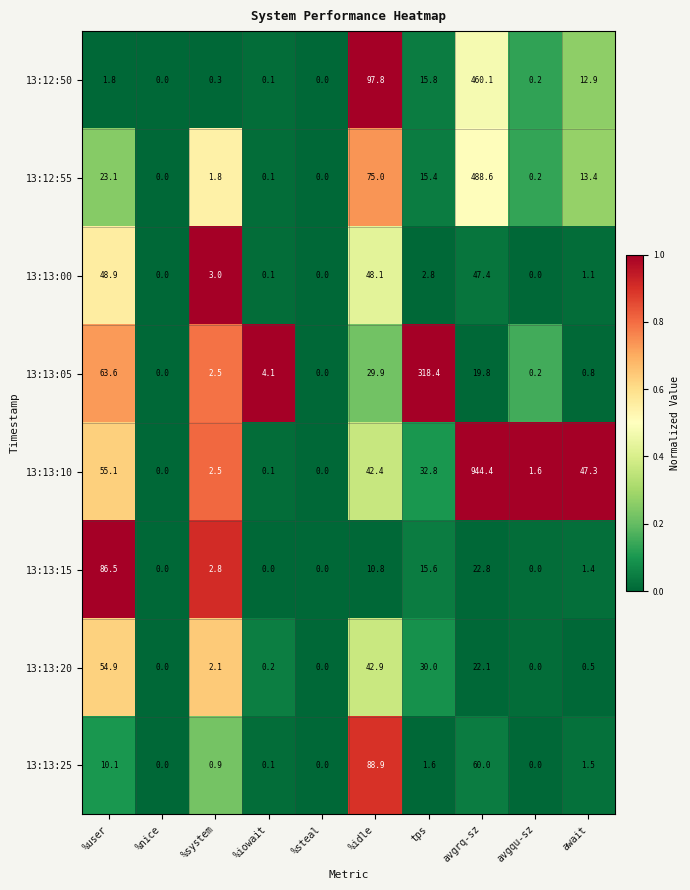

The value of 13:13:10 at avgrq-sz is 517.7. True or false?

False